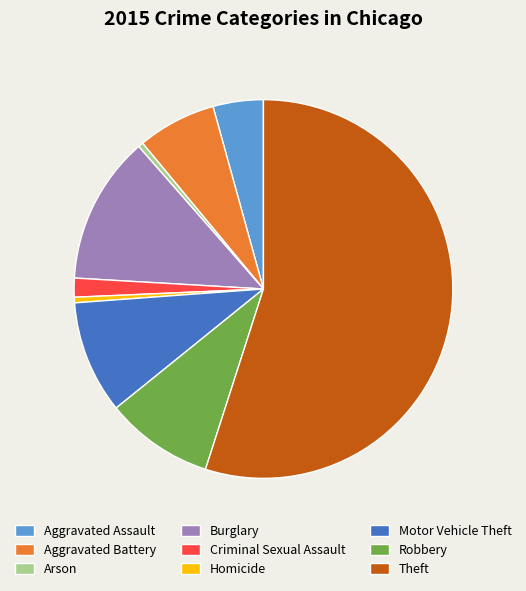

Which slice is the largest?

Theft